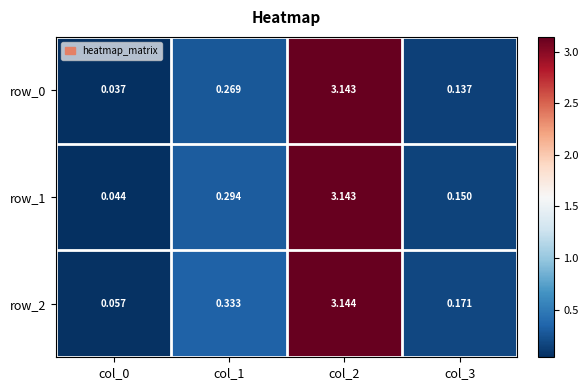

Is the value of row_2 at col_0 greater than the value of row_1 at col_0?

Yes